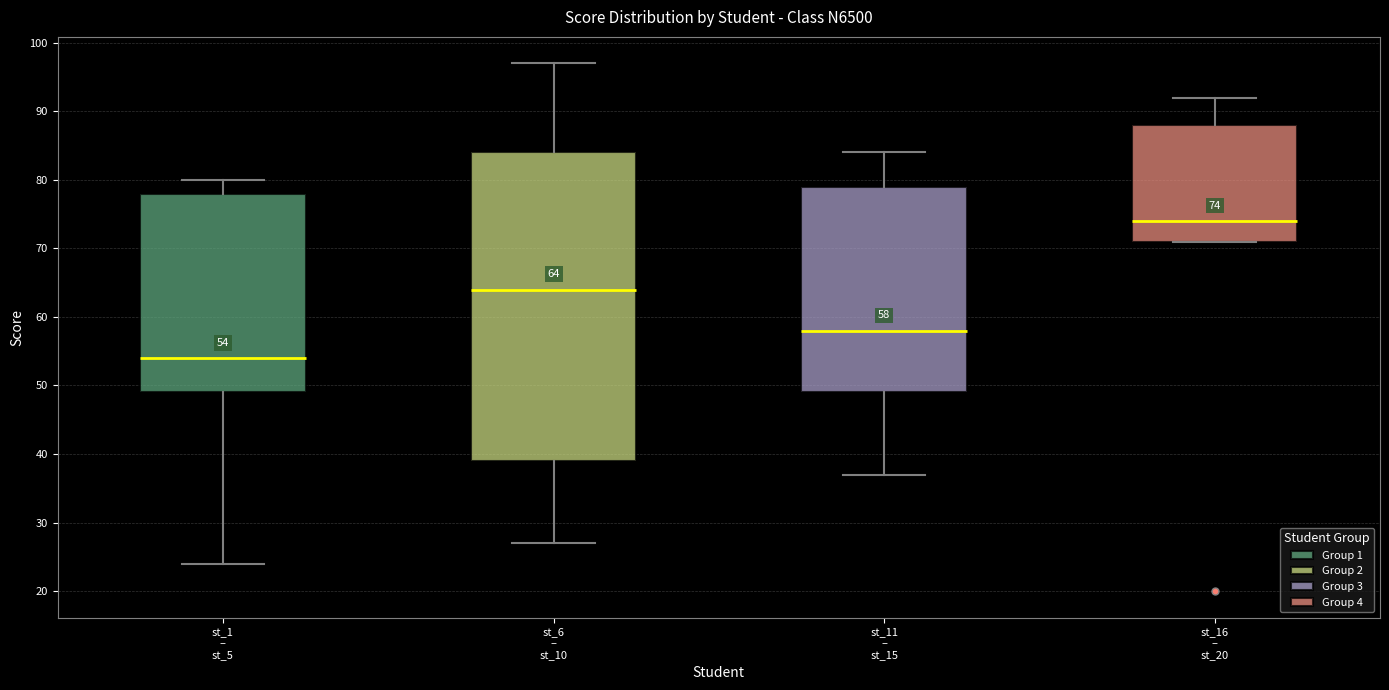

Which box's median line is the highest?

st_16 – st_20